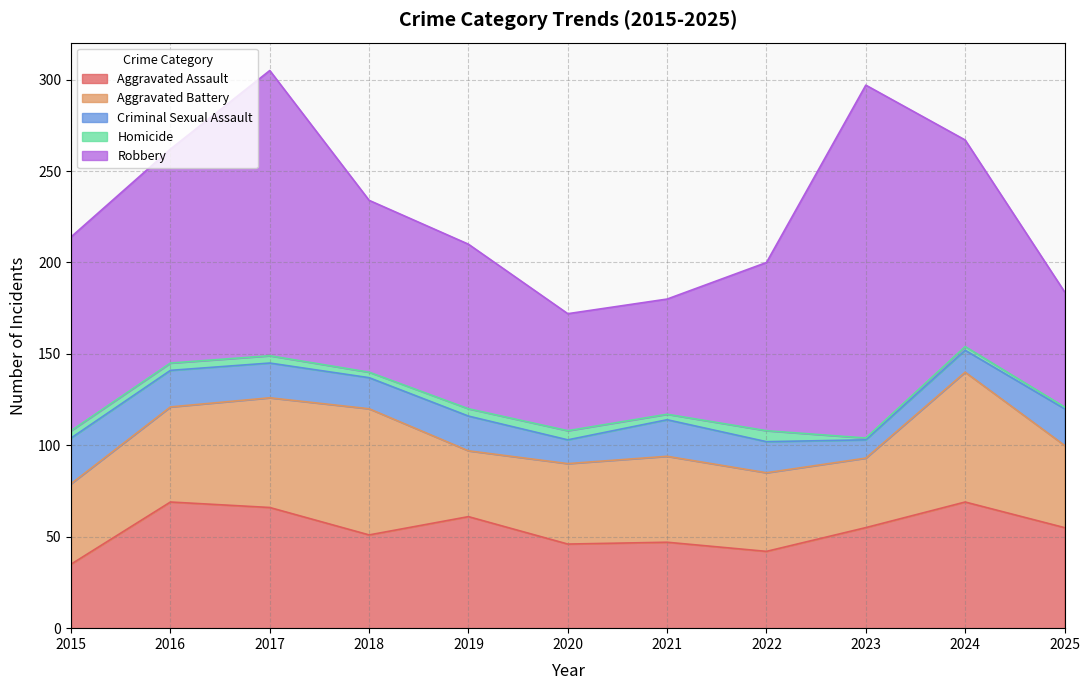

What is the average value of the Aggravated Battery series?

50